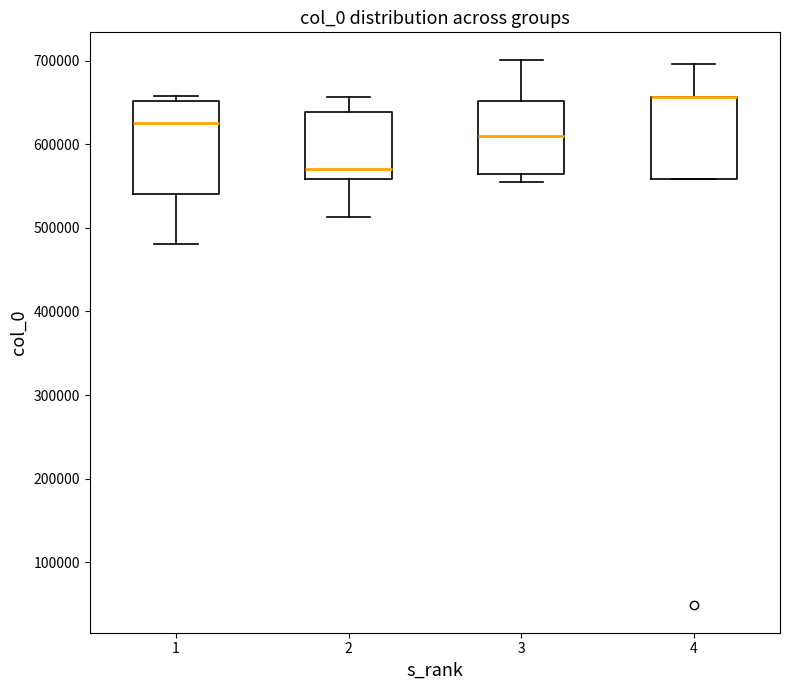

Reading left to right, transcribe this box plot: for each box, give where its median line is, the range the box spans, and where its two whiskers end, as read against the y-axis. The values are not printed on the chart, so give them approximately, as read against the axis.

1: median 630000, box 540000 to 650000, whiskers 480000 to 660000
2: median 570000, box 560000 to 640000, whiskers 510000 to 660000
3: median 610000, box 560000 to 650000, whiskers 550000 to 700000
4: median 660000 (drawn on the box's upper edge), box 560000 to 660000, whiskers 560000 to 700000